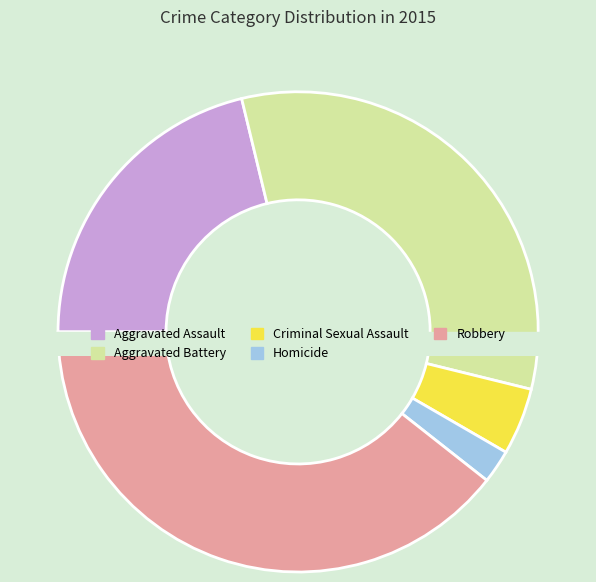

How many segments does this pie chart have?

5